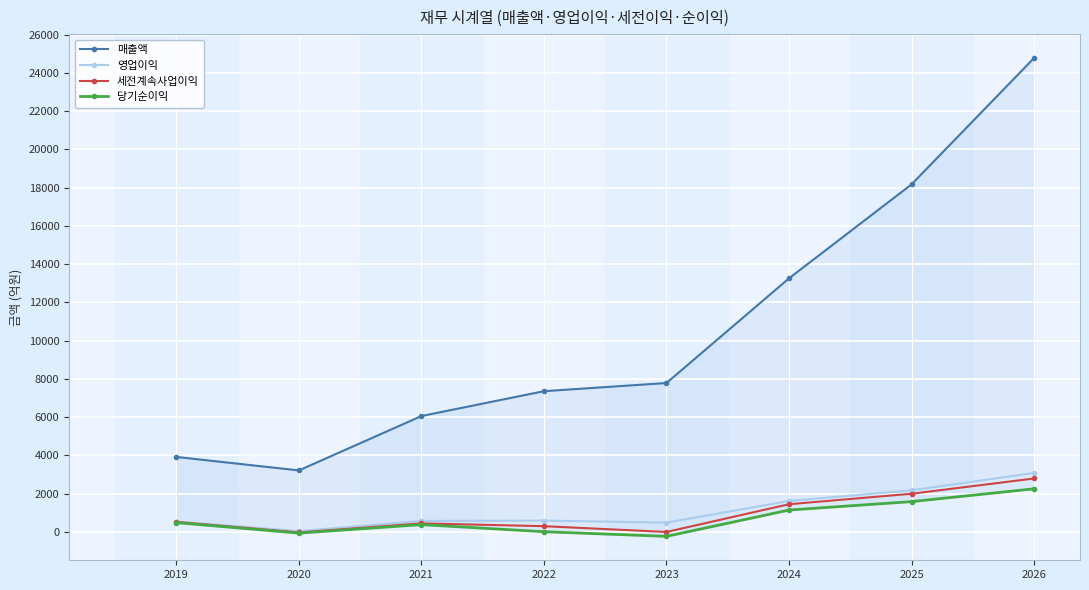

How many lines are shown in the chart?

4